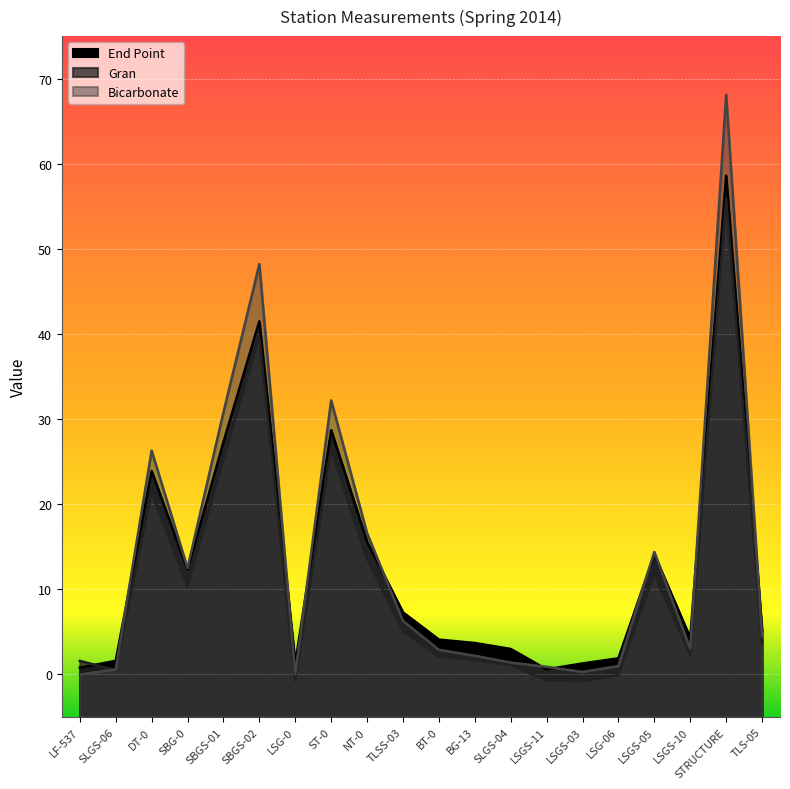

Between LSG-0 and STRUCTURE, which series saw the biggest shift?

Bicarbonate